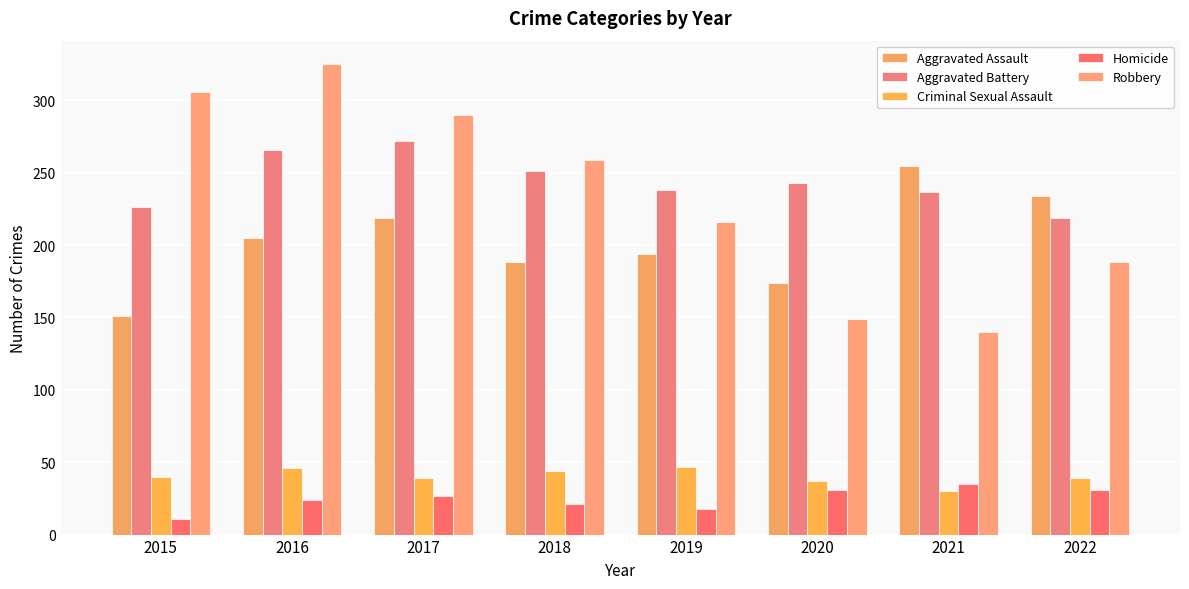

The Aggravated Battery series shows 415 at 2018. True or false?

False